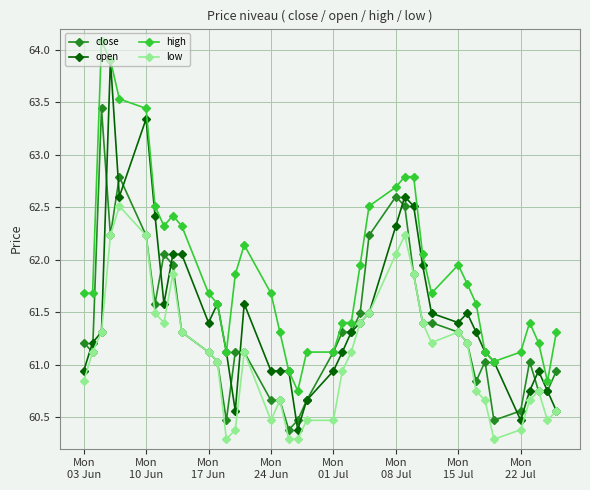

True or false: low and high intersect in this chart.

False